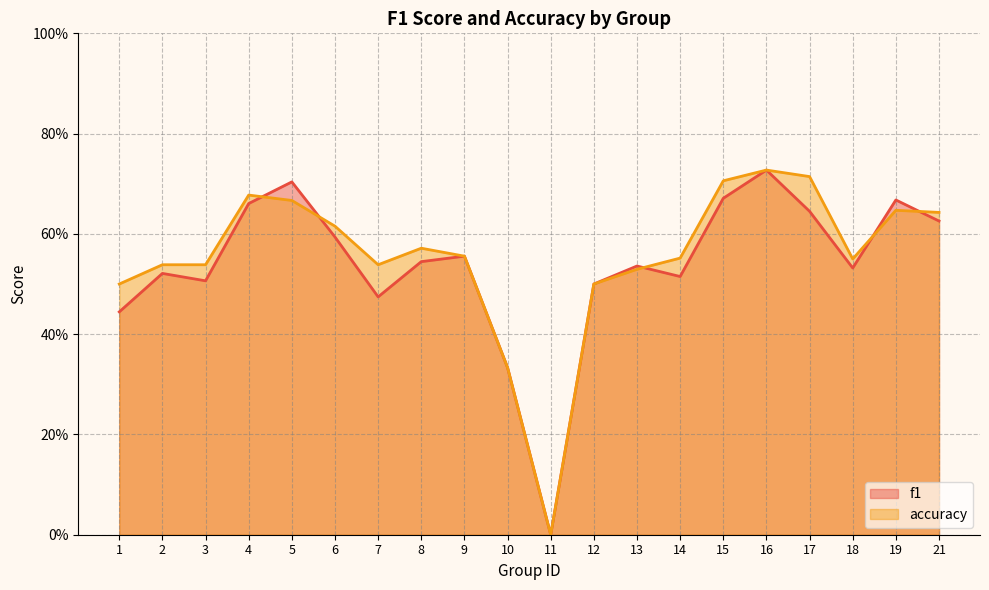

What is the total value across all series at 1?

0.9